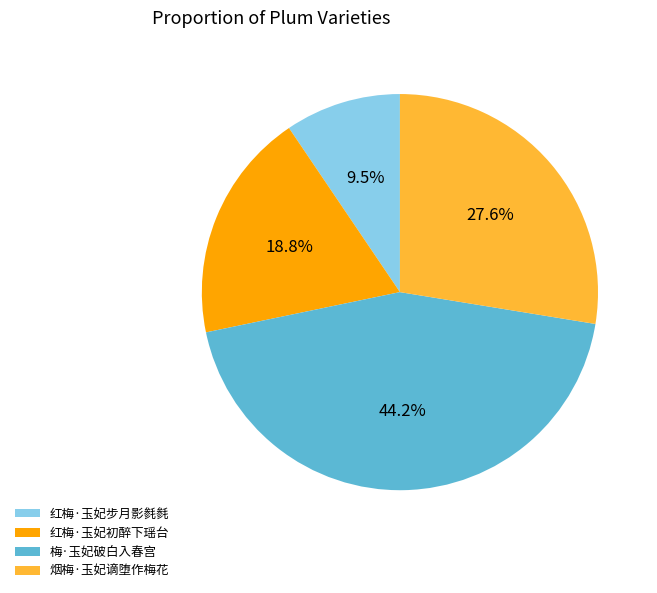

How much of the chart is everything except 烟梅·玉妃谪堕作梅花?

72.4%